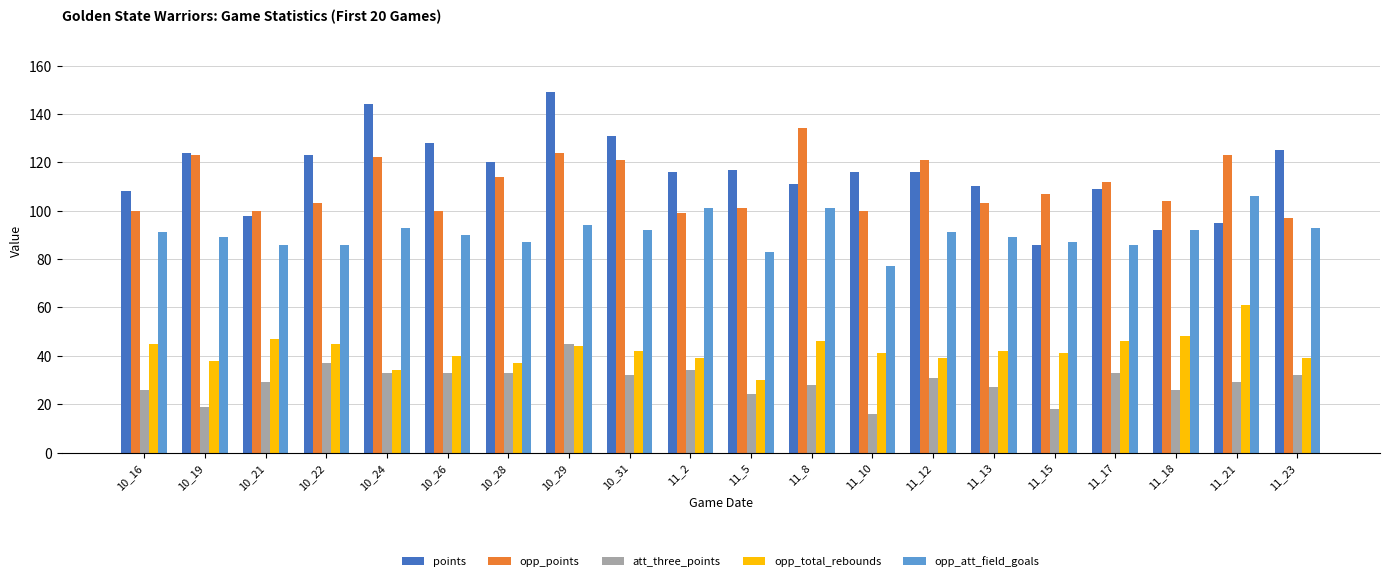

What is the label of the 11th bar from the right?

11_2